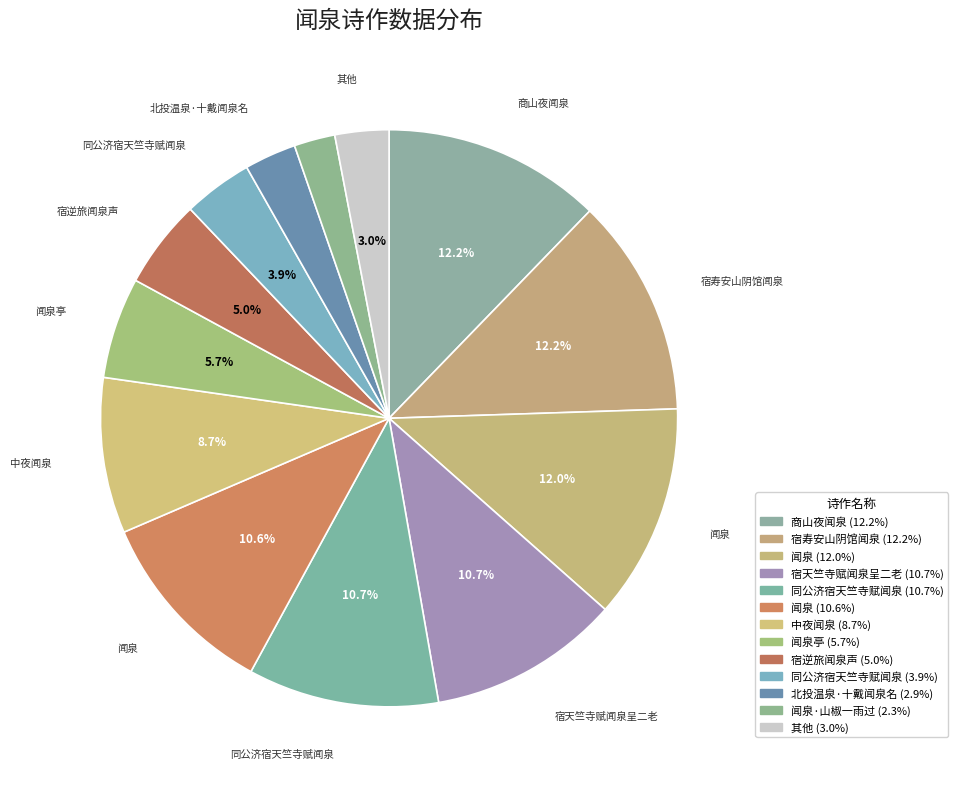

How many slices are in this pie chart?

13